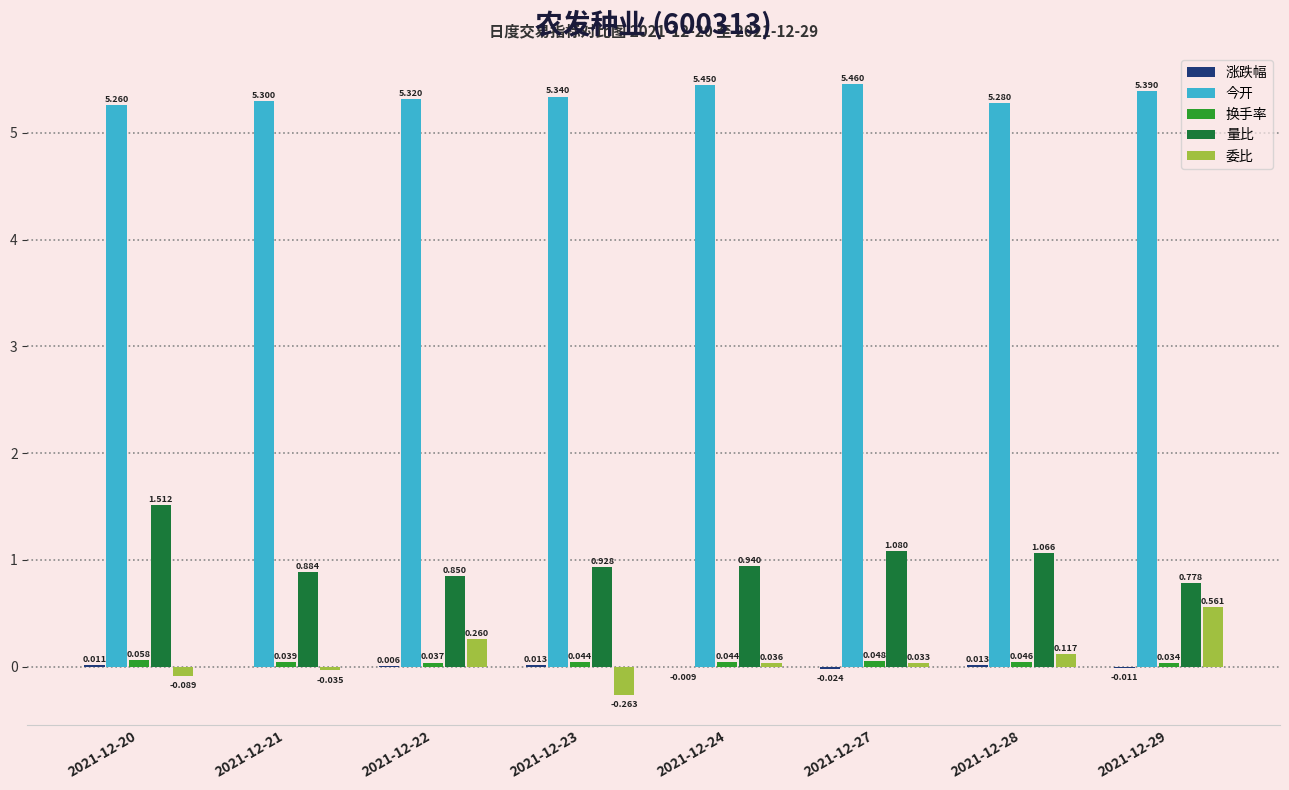

Which series has the largest total across all categories?

今开